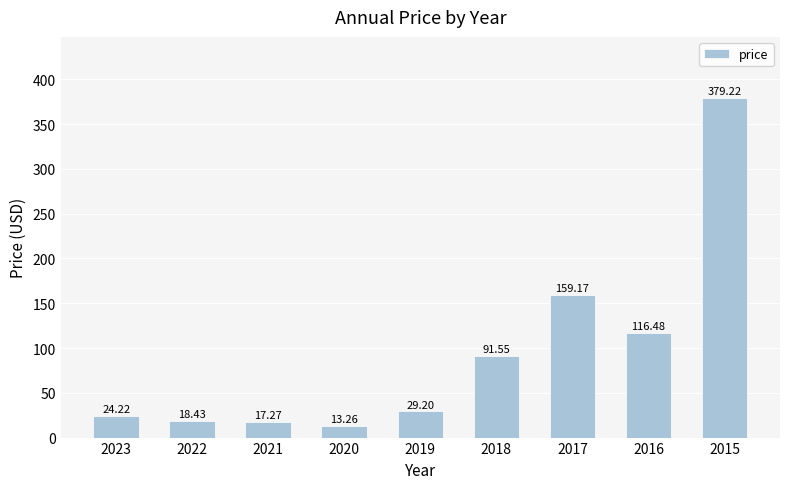

What is the sum of all values?

848.8